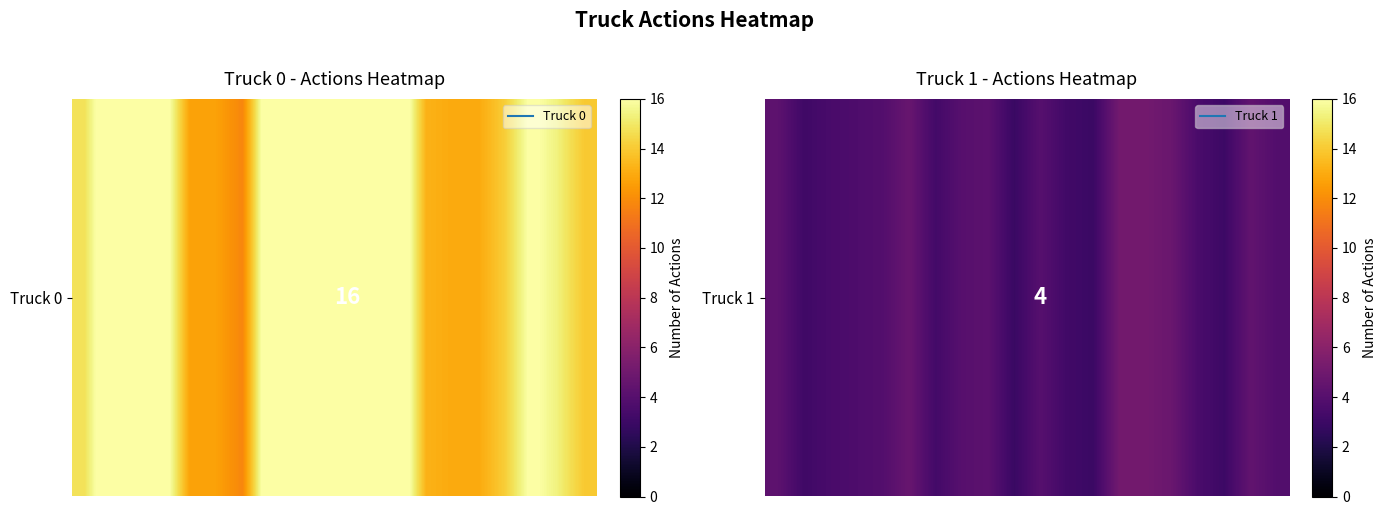

The value at 8 is 1.5. True or false?

False